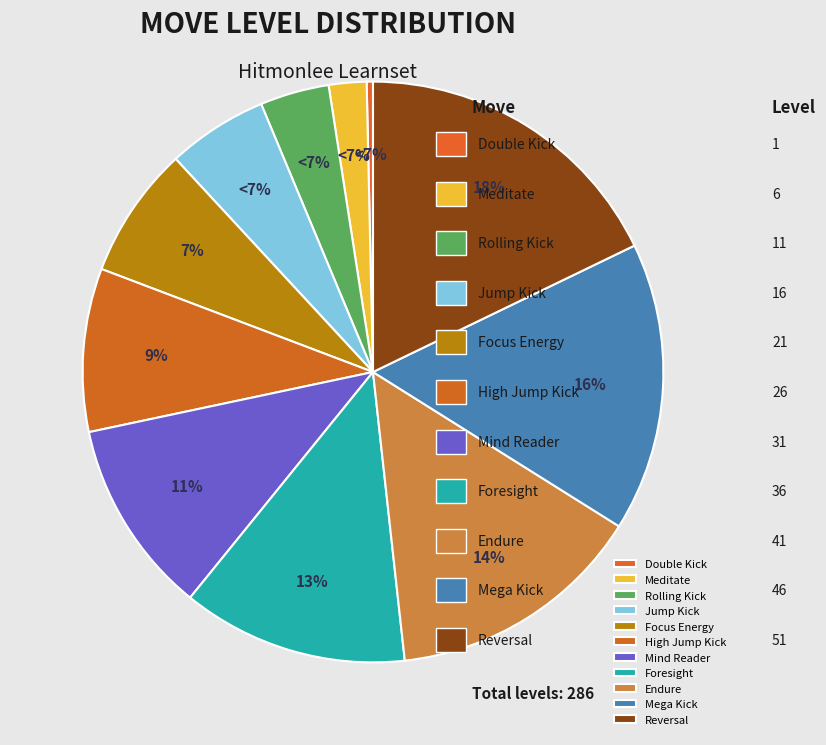

To the nearest percent, what percentage of the pie is Rolling Kick?

4%